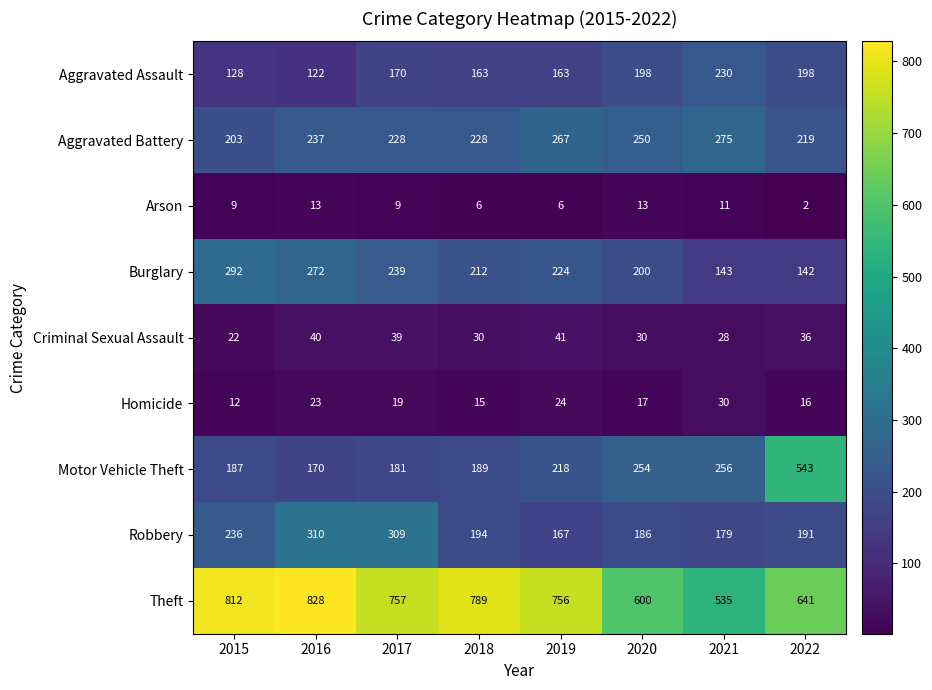

What is the difference between the maximum and minimum values in the Aggravated Battery series?

72